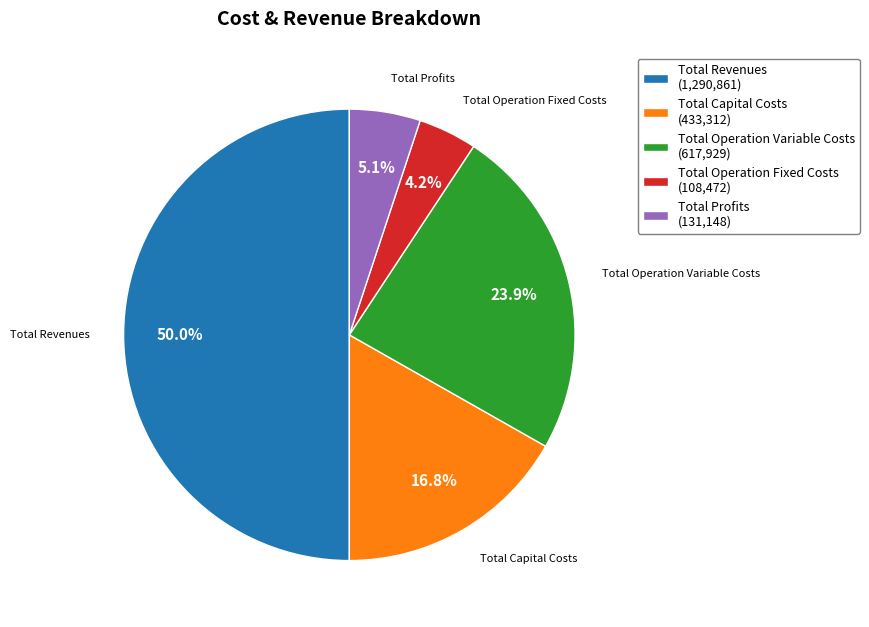

To the nearest percent, what is the difference between the largest and smallest slice percentages?

46%